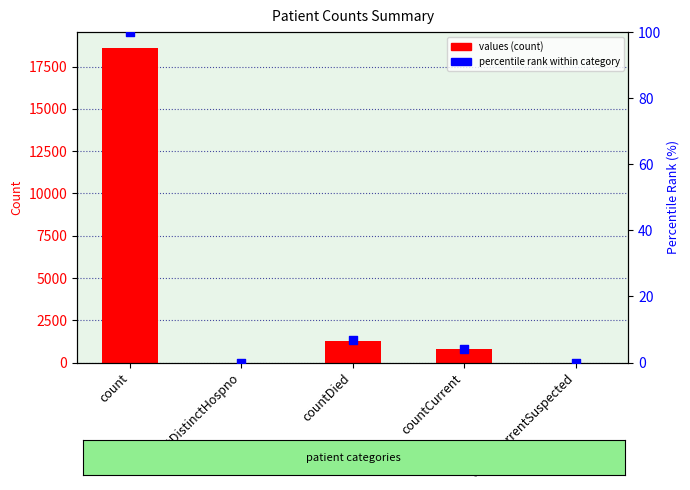

What is the total value across all series at countCurrent?

793.2